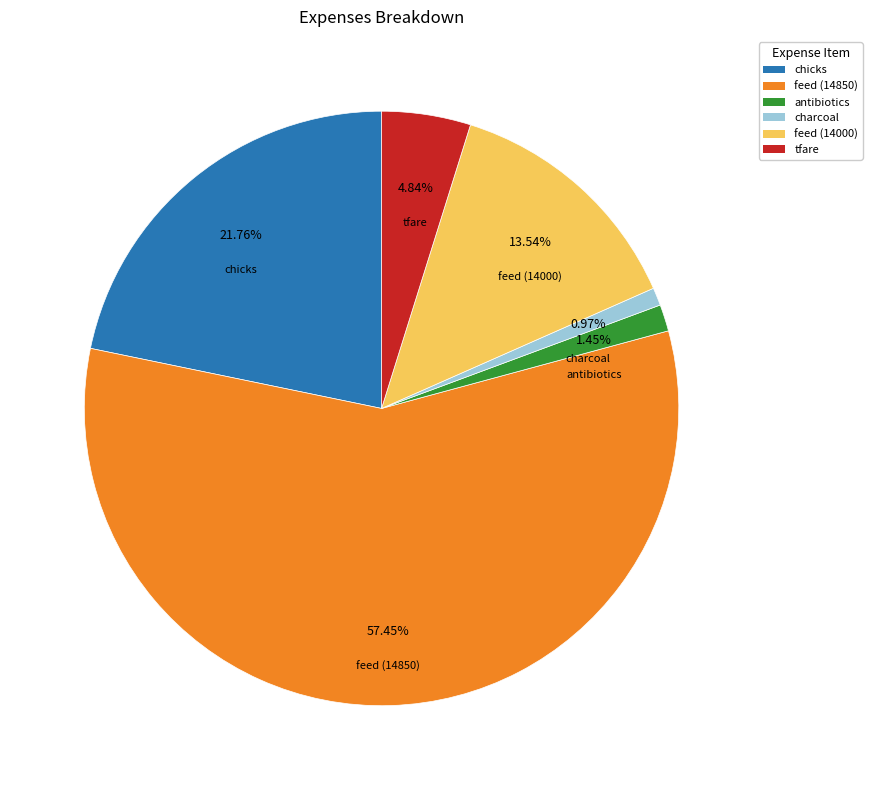

What is the majority slice?

feed (14850)